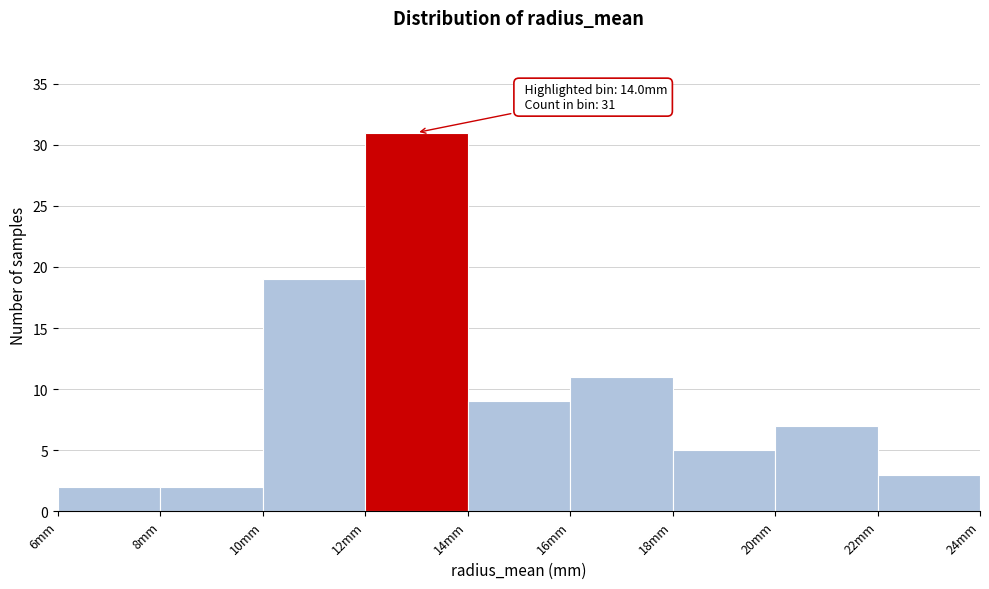

Over which range of the x-axis is the bar tallest?

12 to 14